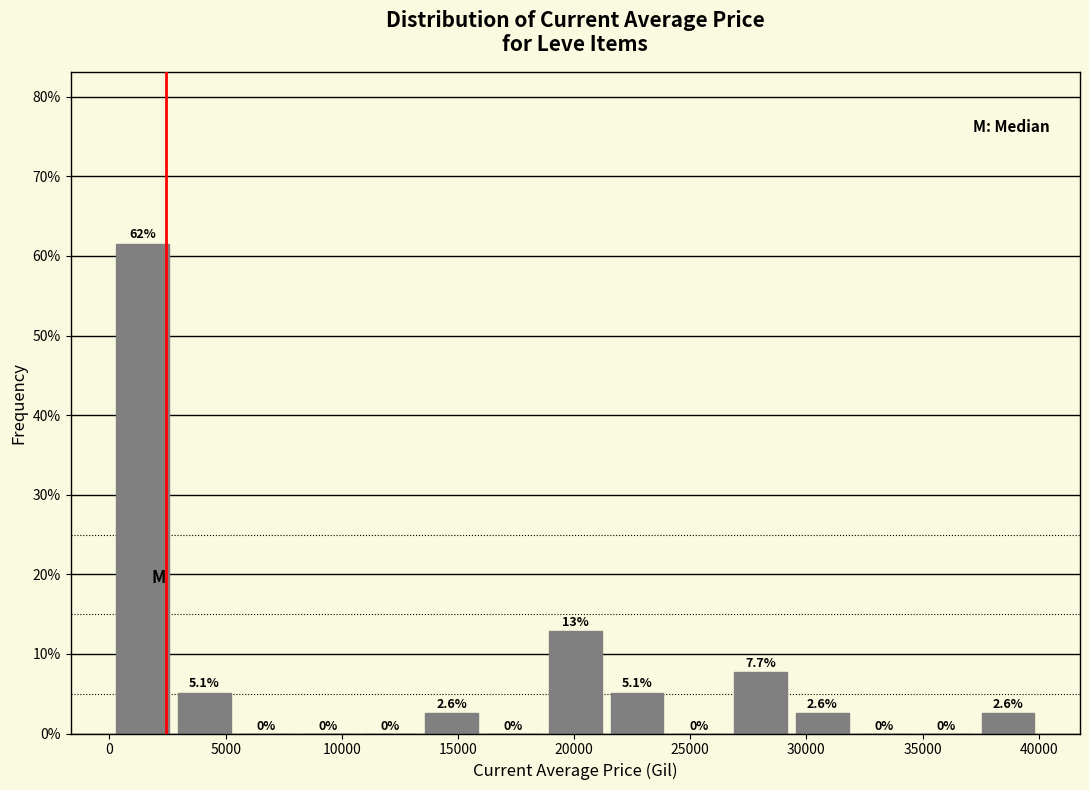

Which range on the x-axis has the tallest bar?

0 to 3000